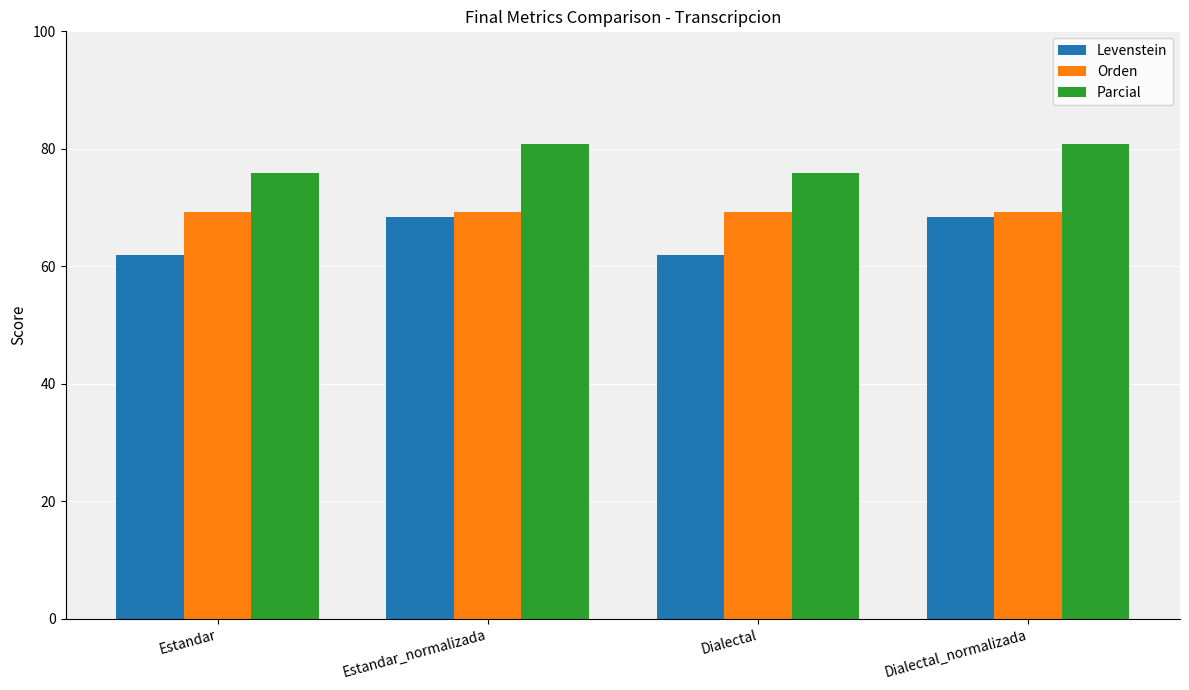

Reading right to left, extract all data points from this chart.

Levenstein: 68.4	61.9	68.4	61.9
Orden: 69.2	69.2	69.2	69.2
Parcial: 80.8	75.9	80.8	75.9